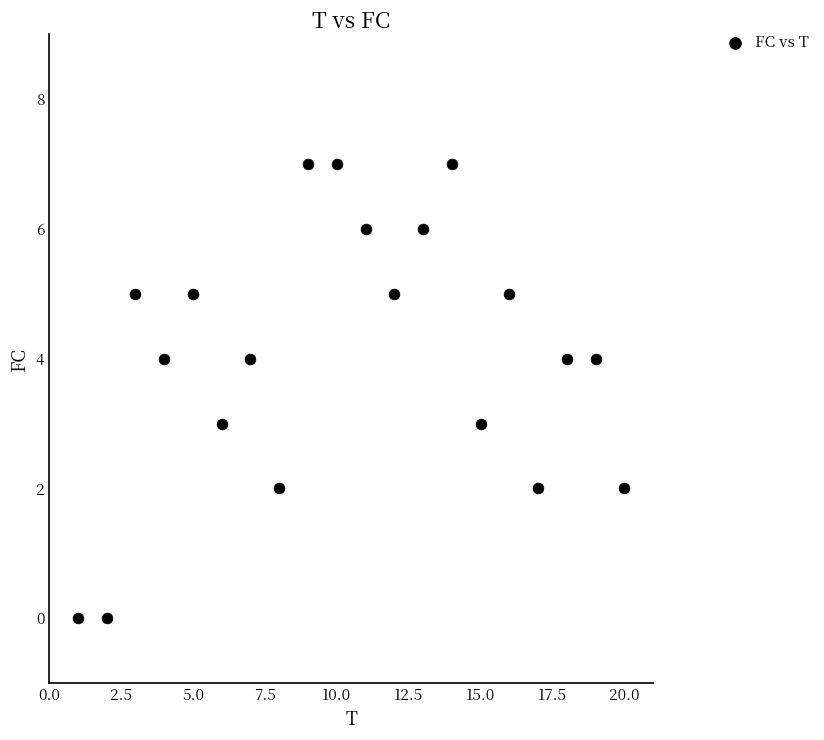

What is the range of X values (max minus min)?

19